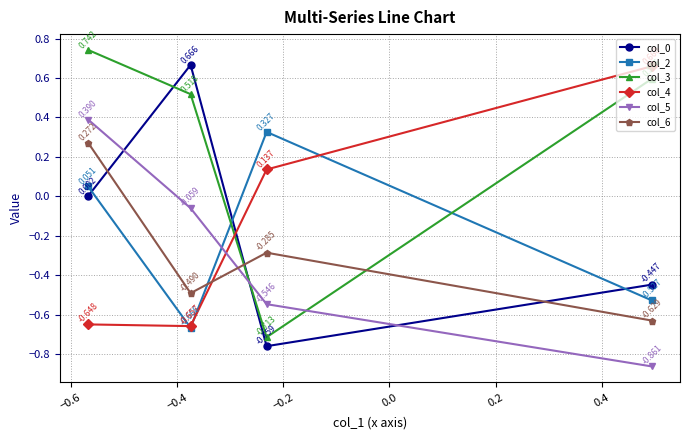

True or false: col_5 has more than 0 points higher than both neighbors.

False